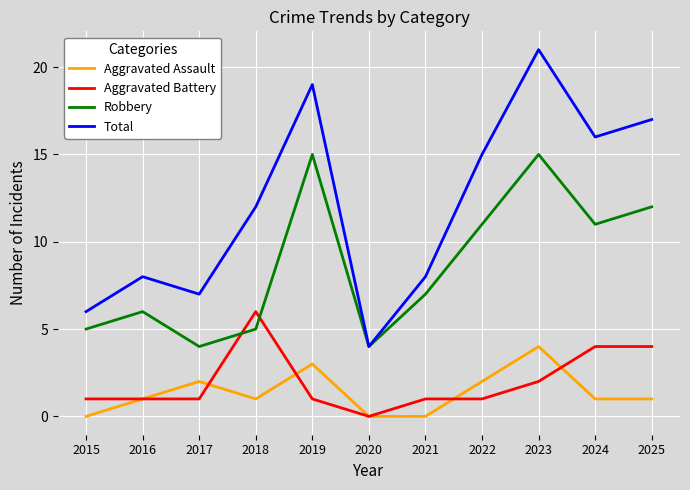

At which label does Aggravated Battery reach its minimum?

2020